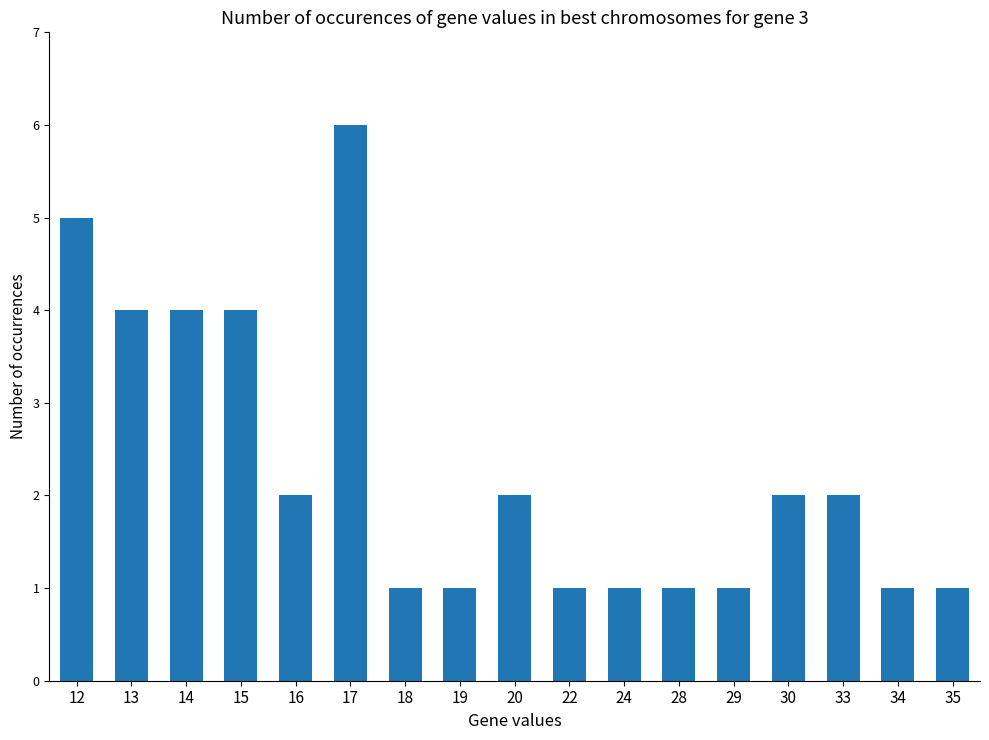

Does the chart contain any negative values?

No